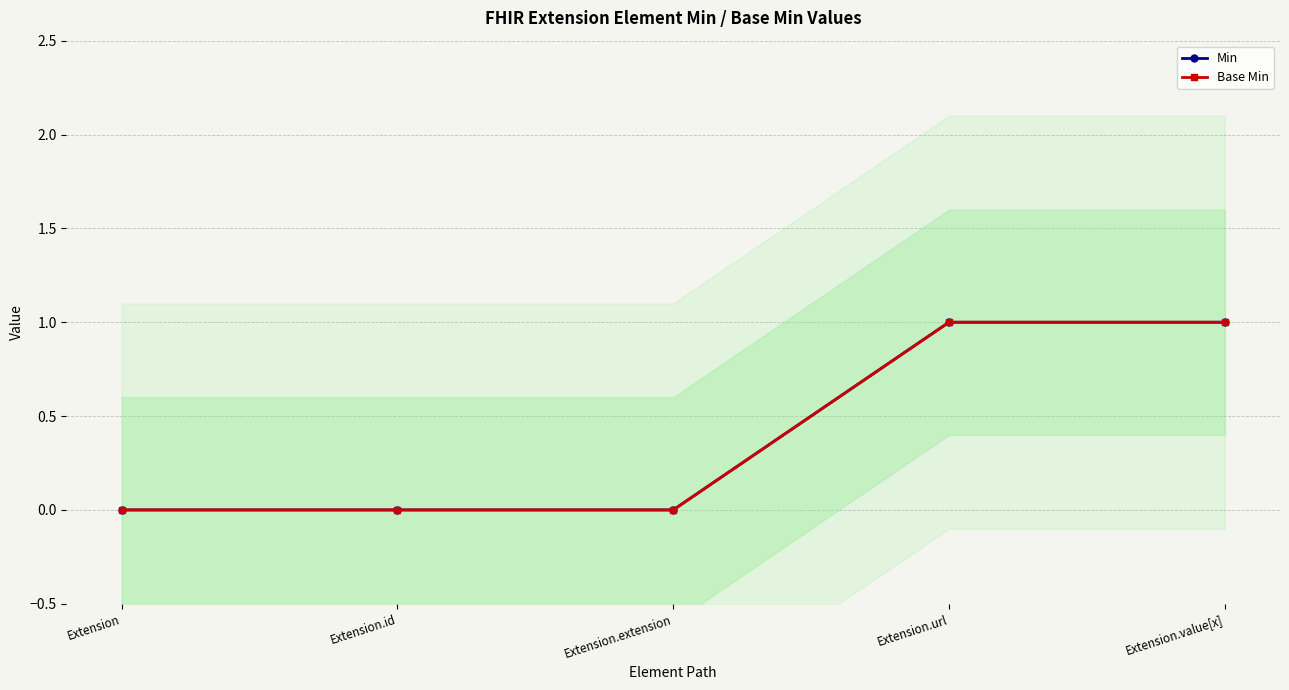

At which label is Min closest to 0?

Extension